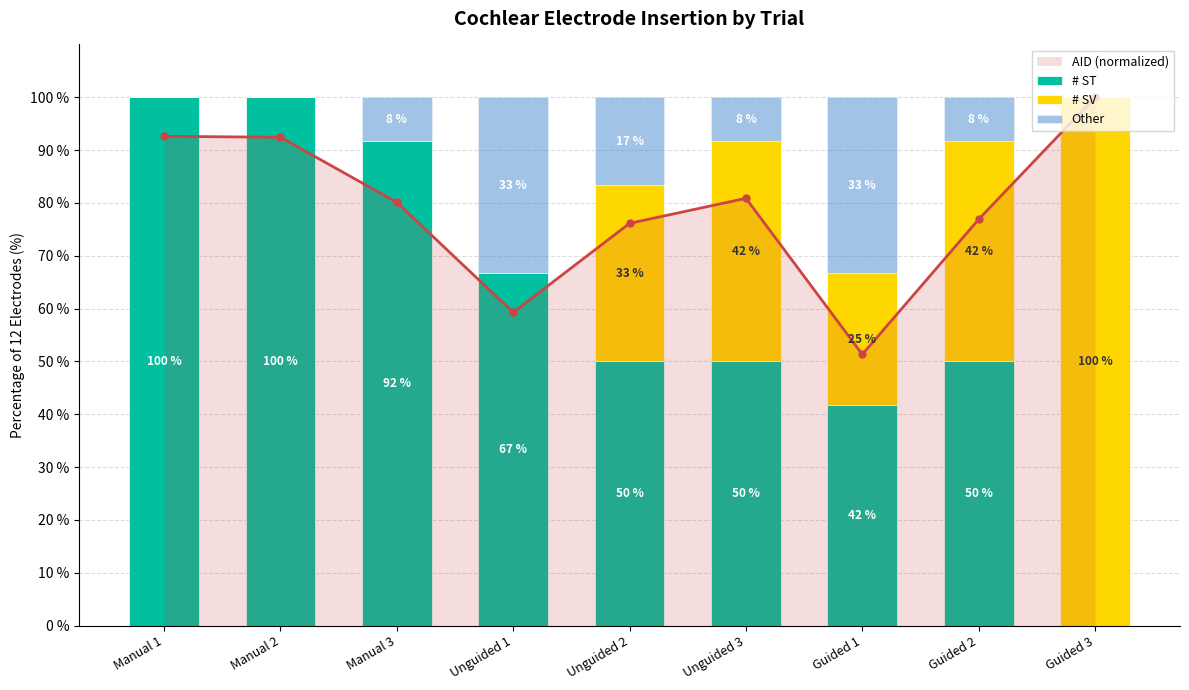

What is the sum of all Other values?

108.3